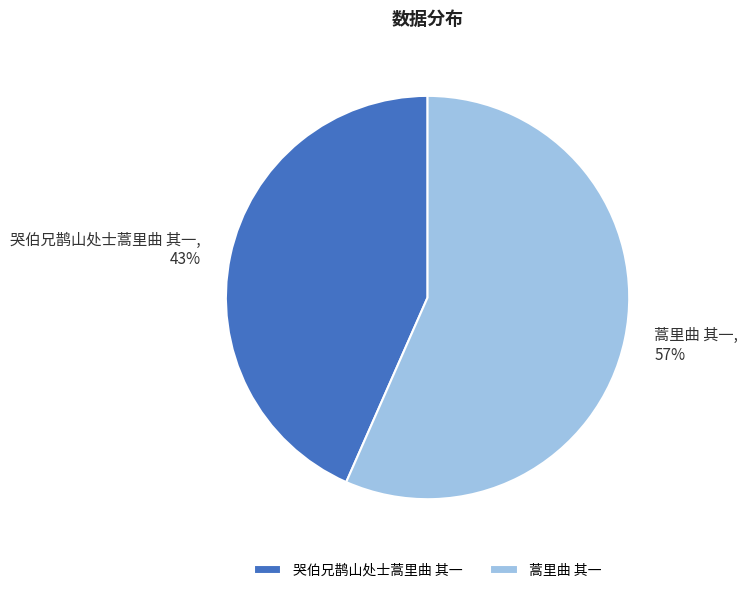

To the nearest percent, what is the average slice percentage?

50%